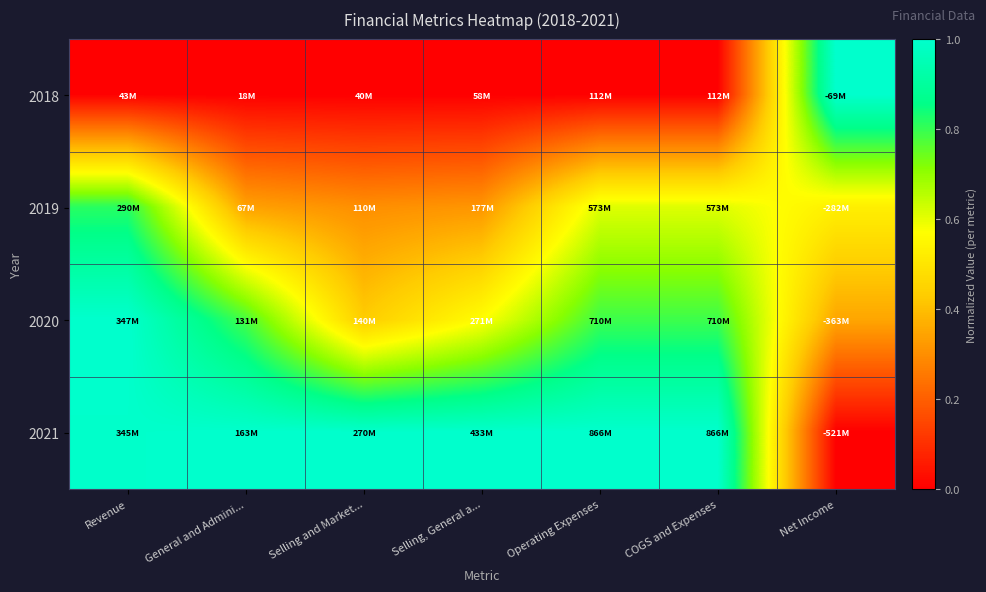

At COGS and Expenses, list the series in order from largest to smallest.

2021, 2020, 2019, 2018